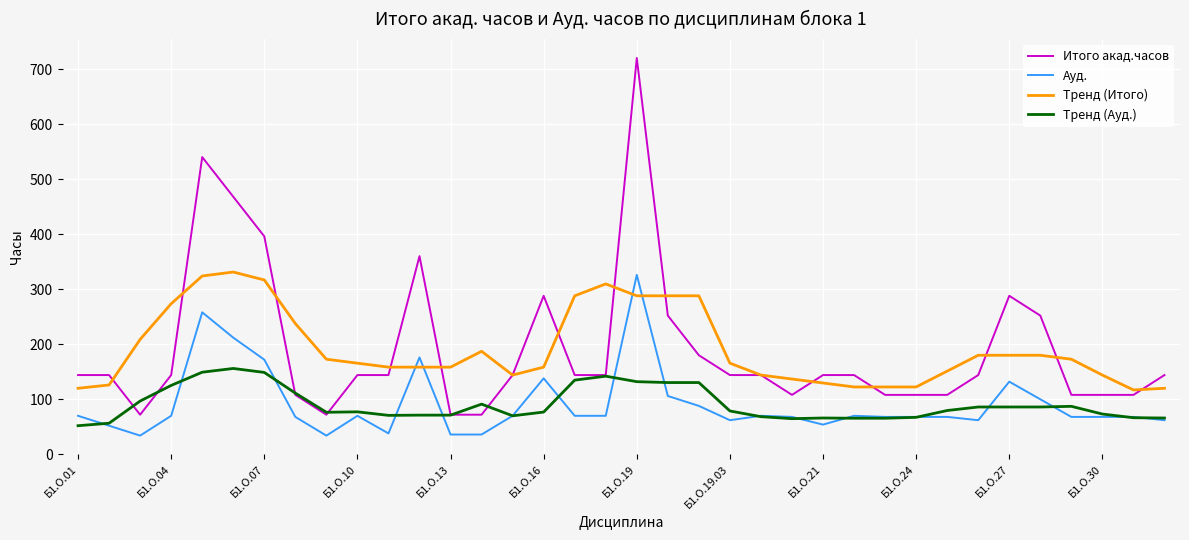

How many series are shown in this chart?

4